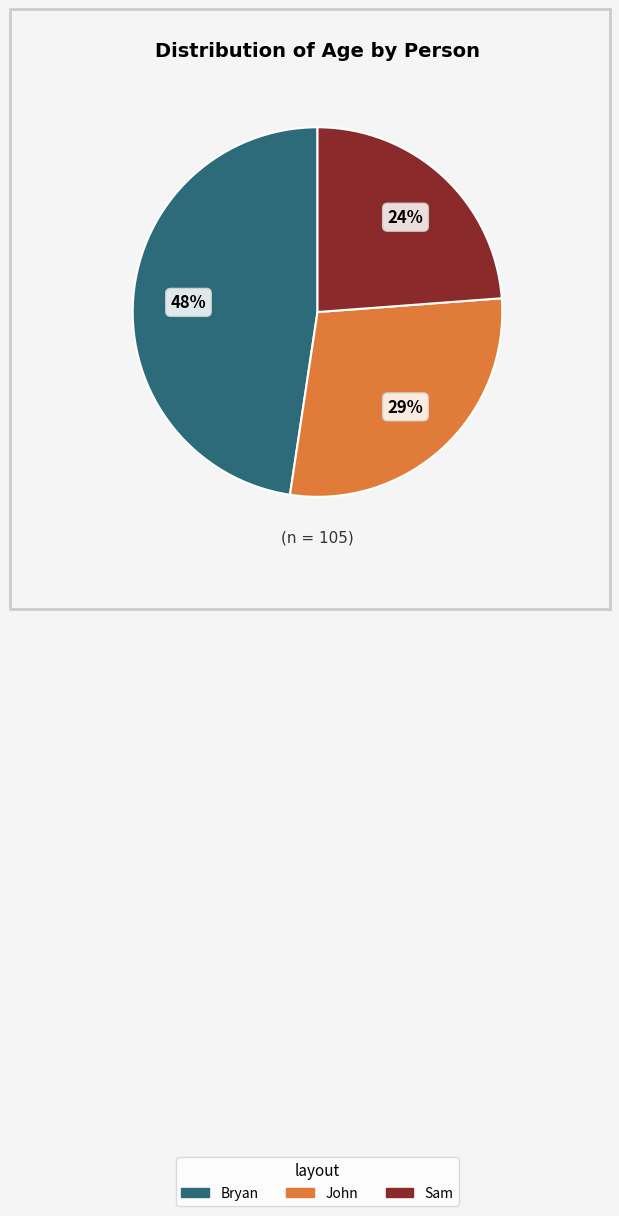

Which slice is the smallest?

Sam